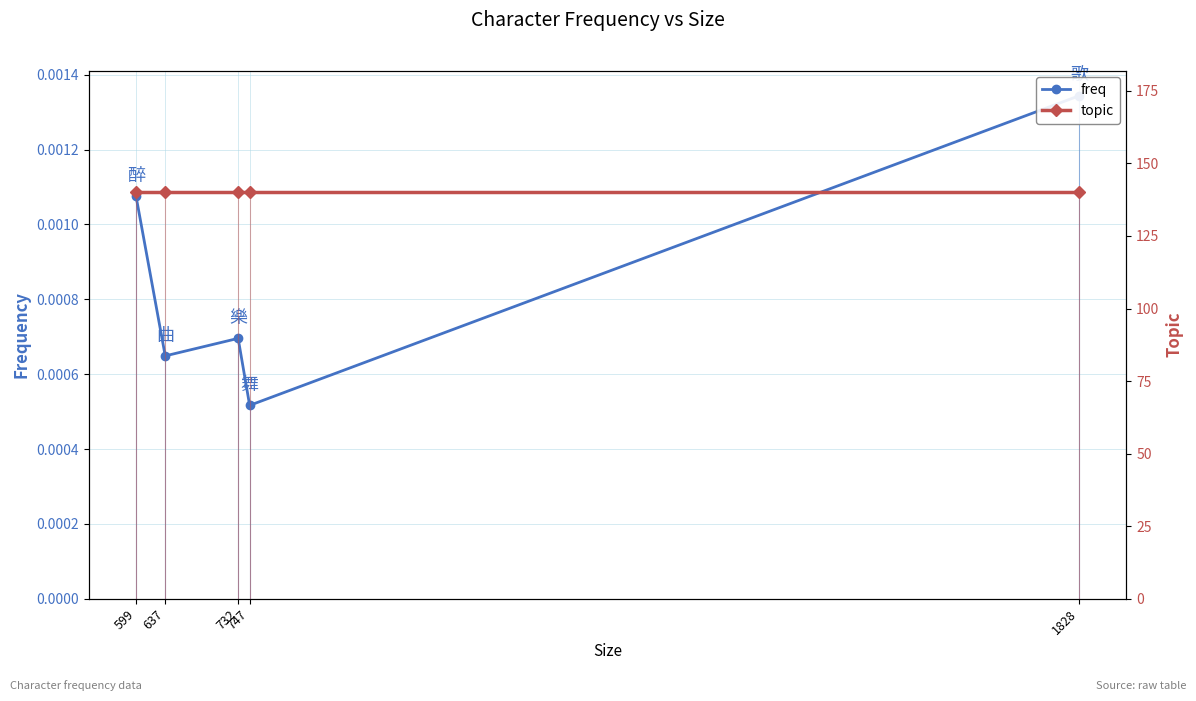

True or false: freq and topic cross at least once.

False